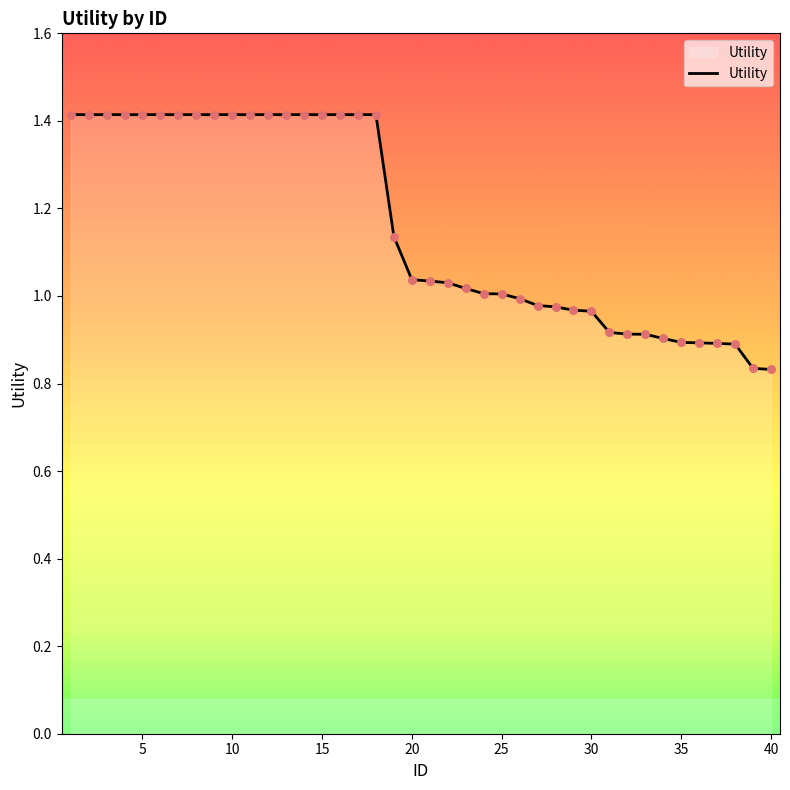

What is the difference between the maximum and minimum values?

0.6